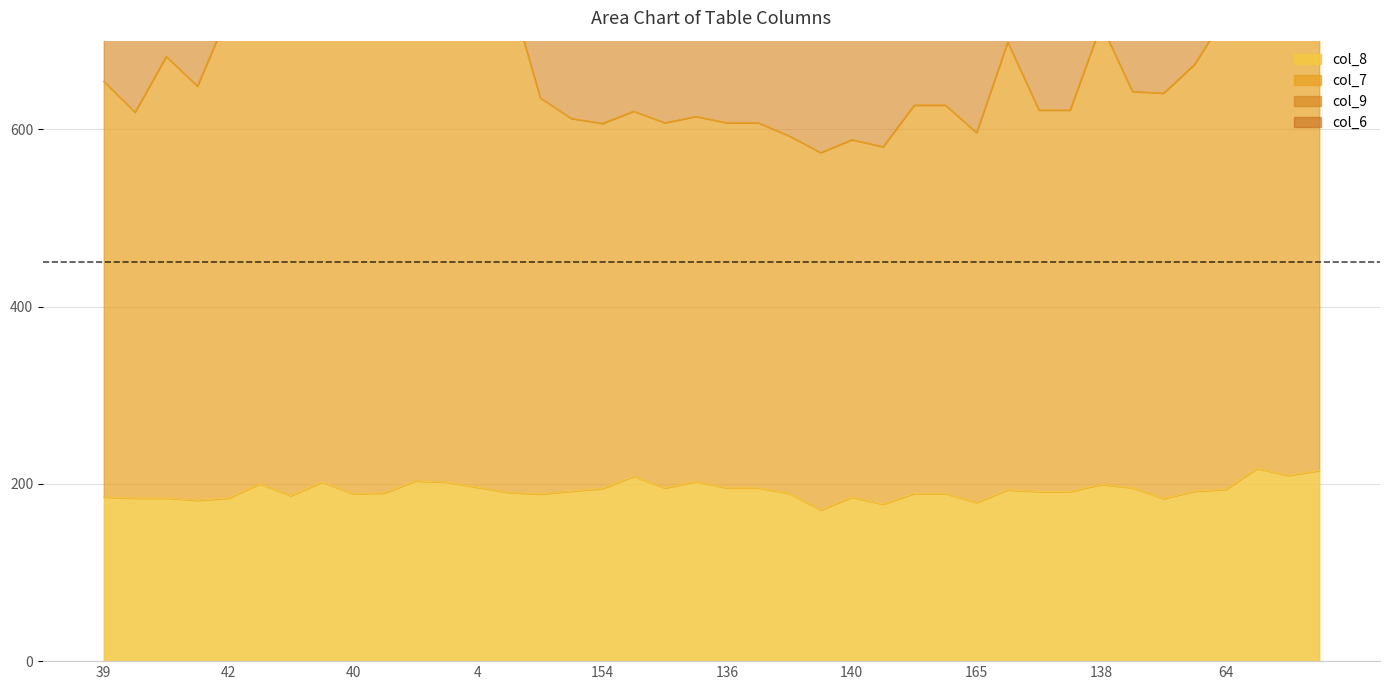

Reading left to right, extract all data points from this chart.

col_8: 39=185.3	43=183.9	45=183.9	37=181.4	42=183.9	46=200.1	38=186.7	32=202.1	40=188.8	44=189.8	47=203.3	49=201.9	4=196.1	9=190.3	3=188.5	141=191.8	154=194.7	59=208.6	56=195.4	172=202.6	136=195.4	157=195.4	139=189.2	19=170.5	140=185.0	143=177.1	117=189.0	125=189.0	165=179.1	144=193.3	114=191.4	62=191.4	138=199.4	119=195.7	110=183.4	137=191.7	64=193.7	148=217.4	161=209.4	124=215.1
col_7: 39=654.0	43=619.4	45=682.3	37=648.8	42=731.8	46=721.5	38=720.0	32=805.2	40=734.9	44=730.7	47=796.6	49=730.5	4=727.4	9=758.0	3=635.6	141=612.3	154=606.7	59=620.6	56=607.4	172=614.6	136=607.4	157=607.4	139=592.5	19=573.8	140=588.3	143=580.4	117=627.4	125=627.4	165=596.3	144=698.5	114=621.8	62=621.8	138=718.3	119=642.7	110=640.8	137=673.6	64=729.9	148=740.7	161=723.4	124=730.0